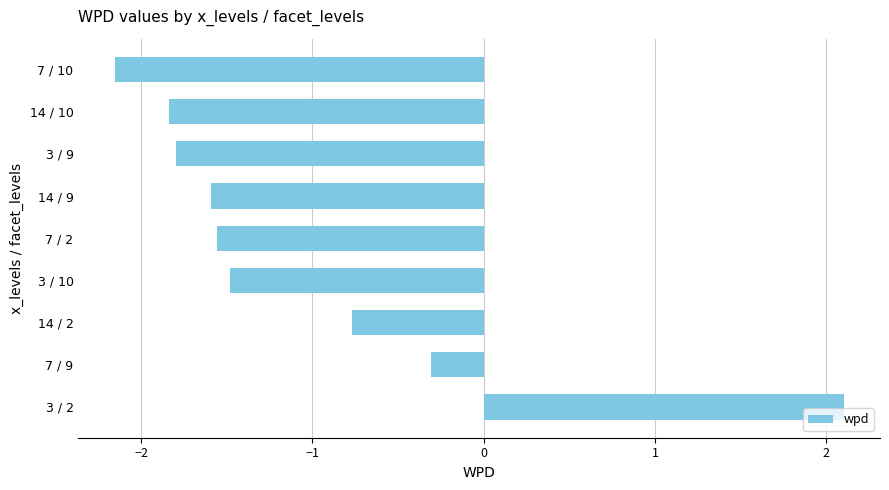

Where is the data nearest to the value 0?

7 / 9